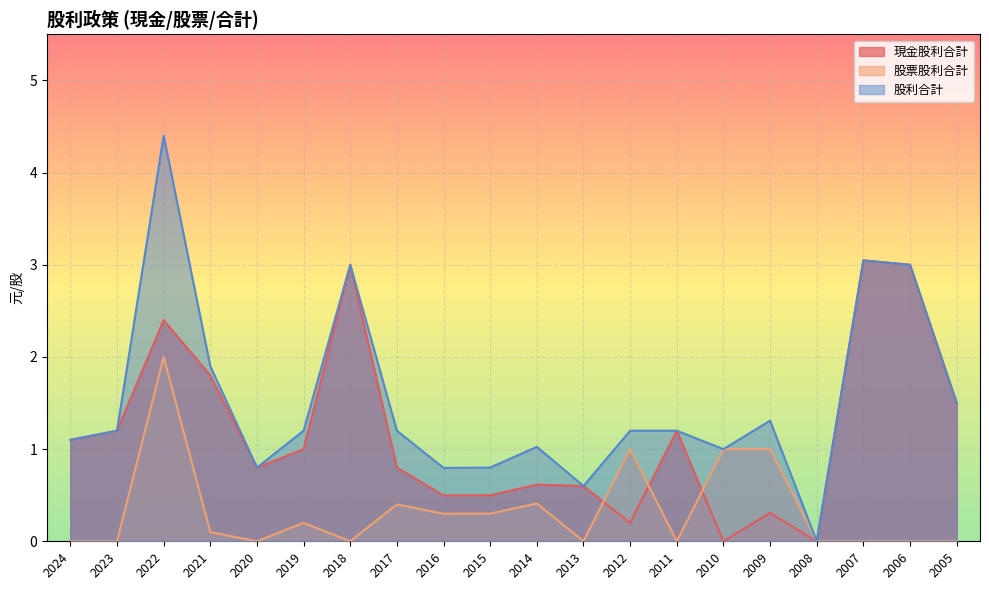

Reading right to left, list all the values displayed in this chart.

現金股利合計: 2005=1.5	2006=3.0	2007=3.0	2008=0.0	2009=0.3	2010=0.0	2011=1.2	2012=0.2	2013=0.6	2014=0.6	2015=0.5	2016=0.5	2017=0.8	2018=3.0	2019=1.0	2020=0.8	2021=1.8	2022=2.4	2023=1.2	2024=1.1
股票股利合計: 2005=0.0	2006=0.0	2007=0.0	2008=0.0	2009=1.0	2010=1.0	2011=0.0	2012=1.0	2013=0.0	2014=0.4	2015=0.3	2016=0.3	2017=0.4	2018=0.0	2019=0.2	2020=0.0	2021=0.1	2022=2.0	2023=0.0	2024=0.0
股利合計: 2005=1.5	2006=3.0	2007=3.0	2008=0.0	2009=1.3	2010=1.0	2011=1.2	2012=1.2	2013=0.6	2014=1.0	2015=0.8	2016=0.8	2017=1.2	2018=3.0	2019=1.2	2020=0.8	2021=1.9	2022=4.4	2023=1.2	2024=1.1